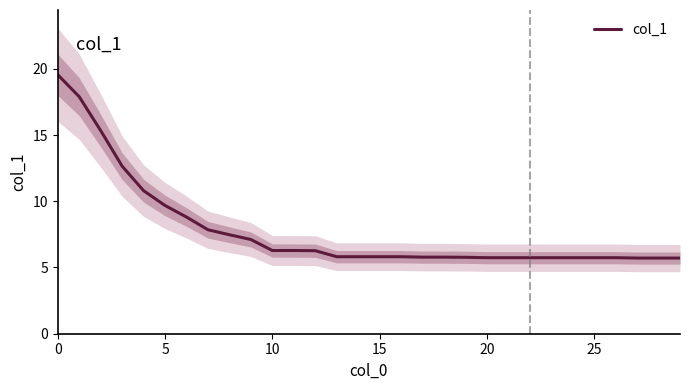

True or false: the data has more than 2 interior local peaks.

False